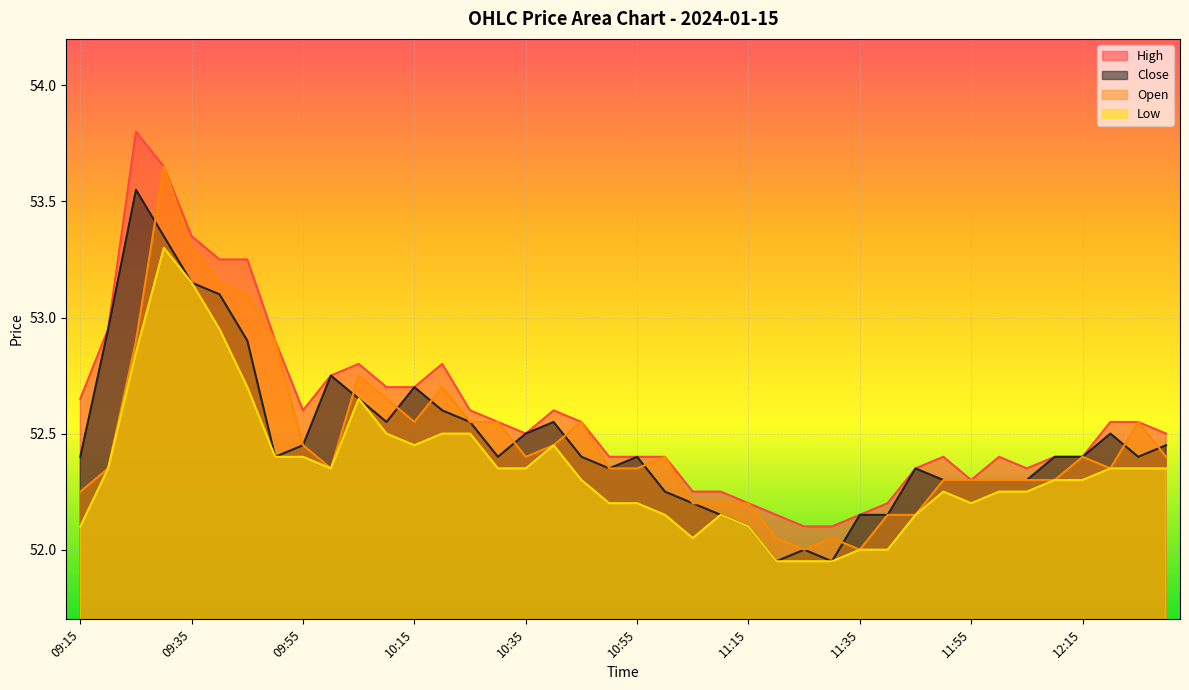

Reading left to right, extract all data points from this chart.

High: 09:15=52.6	09:20=53.0	09:25=53.8	09:30=53.6	09:35=53.4	09:40=53.2	09:45=53.2	09:50=52.9	09:55=52.6	10:00=52.8	10:05=52.8	10:10=52.7	10:15=52.7	10:20=52.8	10:25=52.6	10:30=52.5	10:35=52.5	10:40=52.6	10:45=52.5	10:50=52.4	10:55=52.4	11:00=52.4	11:05=52.2	11:10=52.2	11:15=52.2	11:20=52.1	11:25=52.1	11:30=52.1	11:35=52.1	11:40=52.2	11:45=52.4	11:50=52.4	11:55=52.3	12:00=52.4	12:05=52.4	12:10=52.4	12:15=52.4	12:20=52.5	12:25=52.5	12:30=52.5
Close: 09:15=52.4	09:20=53.0	09:25=53.5	09:30=53.4	09:35=53.1	09:40=53.1	09:45=52.9	09:50=52.4	09:55=52.5	10:00=52.8	10:05=52.6	10:10=52.5	10:15=52.7	10:20=52.6	10:25=52.5	10:30=52.4	10:35=52.5	10:40=52.5	10:45=52.4	10:50=52.4	10:55=52.4	11:00=52.2	11:05=52.2	11:10=52.1	11:15=52.1	11:20=52.0	11:25=52.0	11:30=52.0	11:35=52.1	11:40=52.1	11:45=52.4	11:50=52.3	11:55=52.3	12:00=52.3	12:05=52.3	12:10=52.4	12:15=52.4	12:20=52.5	12:25=52.4	12:30=52.5
Open: 09:15=52.2	09:20=52.4	09:25=52.9	09:30=53.6	09:35=53.3	09:40=53.1	09:45=53.1	09:50=52.9	09:55=52.5	10:00=52.4	10:05=52.8	10:10=52.6	10:15=52.5	10:20=52.7	10:25=52.5	10:30=52.5	10:35=52.4	10:40=52.5	10:45=52.5	10:50=52.4	10:55=52.4	11:00=52.4	11:05=52.2	11:10=52.2	11:15=52.2	11:20=52.0	11:25=52.0	11:30=52.0	11:35=52.0	11:40=52.1	11:45=52.1	11:50=52.3	11:55=52.3	12:00=52.3	12:05=52.3	12:10=52.3	12:15=52.4	12:20=52.4	12:25=52.5	12:30=52.4
Low: 09:15=52.1	09:20=52.4	09:25=52.9	09:30=53.3	09:35=53.1	09:40=53.0	09:45=52.7	09:50=52.4	09:55=52.4	10:00=52.4	10:05=52.6	10:10=52.5	10:15=52.5	10:20=52.5	10:25=52.5	10:30=52.4	10:35=52.4	10:40=52.5	10:45=52.3	10:50=52.2	10:55=52.2	11:00=52.1	11:05=52.0	11:10=52.1	11:15=52.1	11:20=52.0	11:25=52.0	11:30=52.0	11:35=52.0	11:40=52.0	11:45=52.1	11:50=52.2	11:55=52.2	12:00=52.2	12:05=52.2	12:10=52.3	12:15=52.3	12:20=52.4	12:25=52.4	12:30=52.4